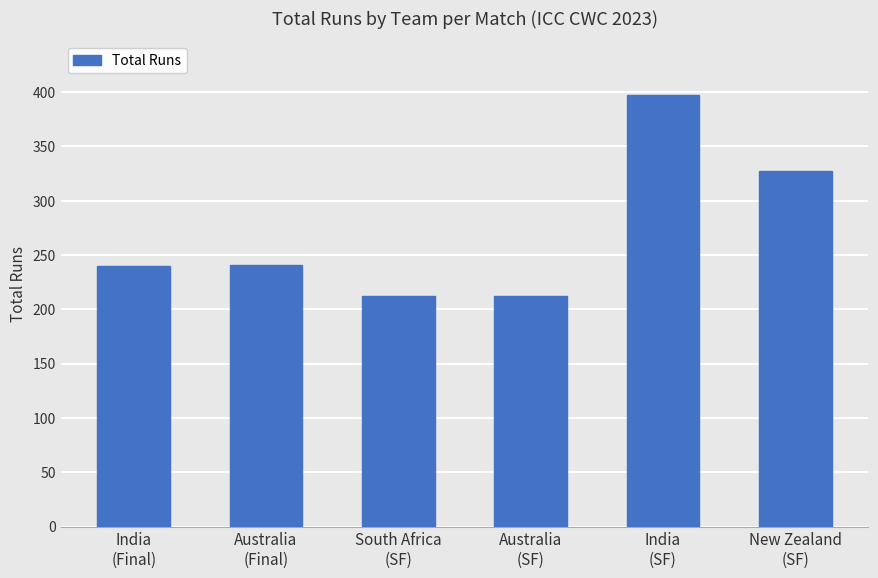

What is the change in value from Australia
(Final) to South Africa
(SF)?

-29